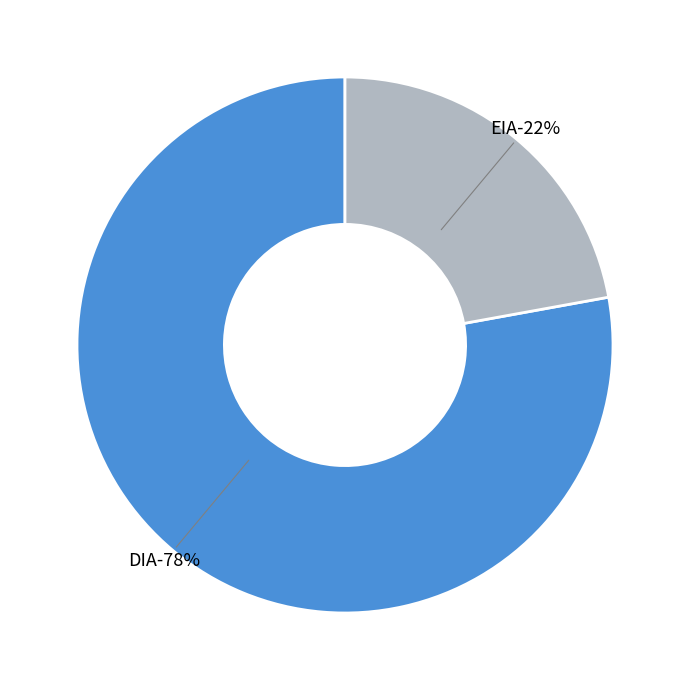

Rank the categories by value from lowest to highest.

EIA, DIA